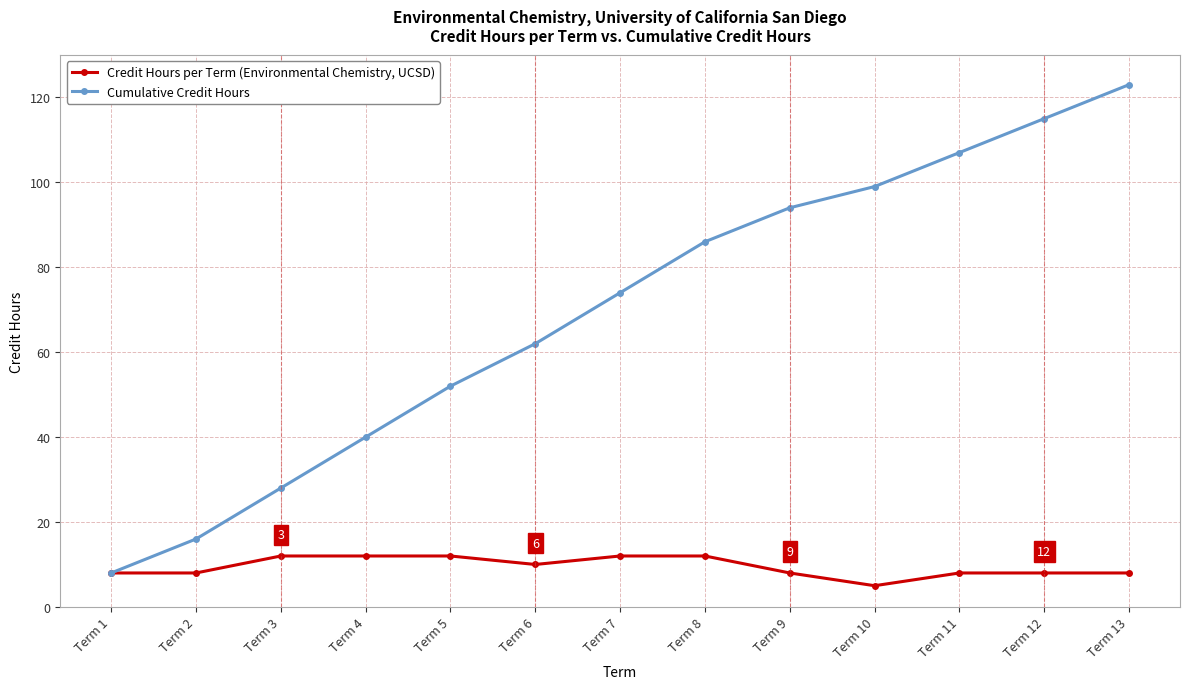

What is the average value of the Credit Hours per Term (Environmental Chemistry, UCSD) series?

9